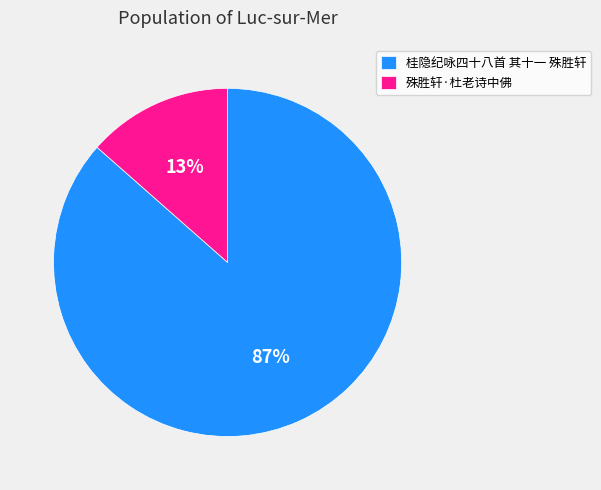

Is there a majority slice in this chart?

Yes